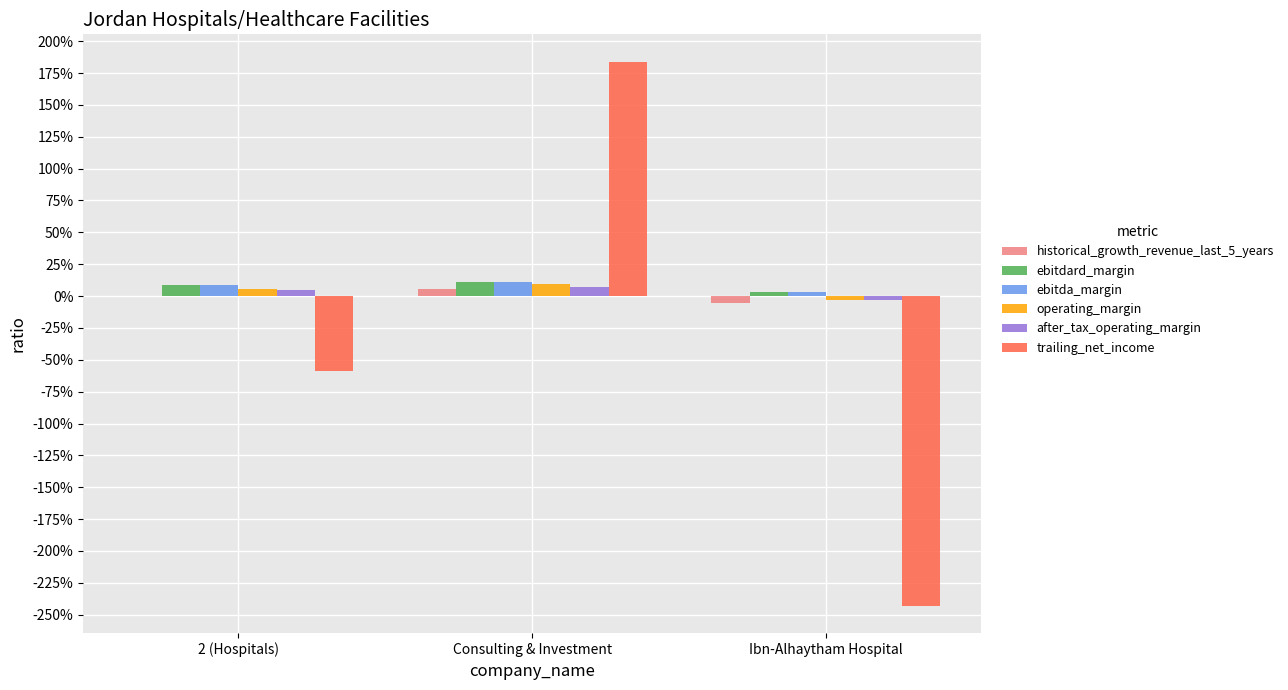

Which series has the largest total across all categories?

ebitdard_margin